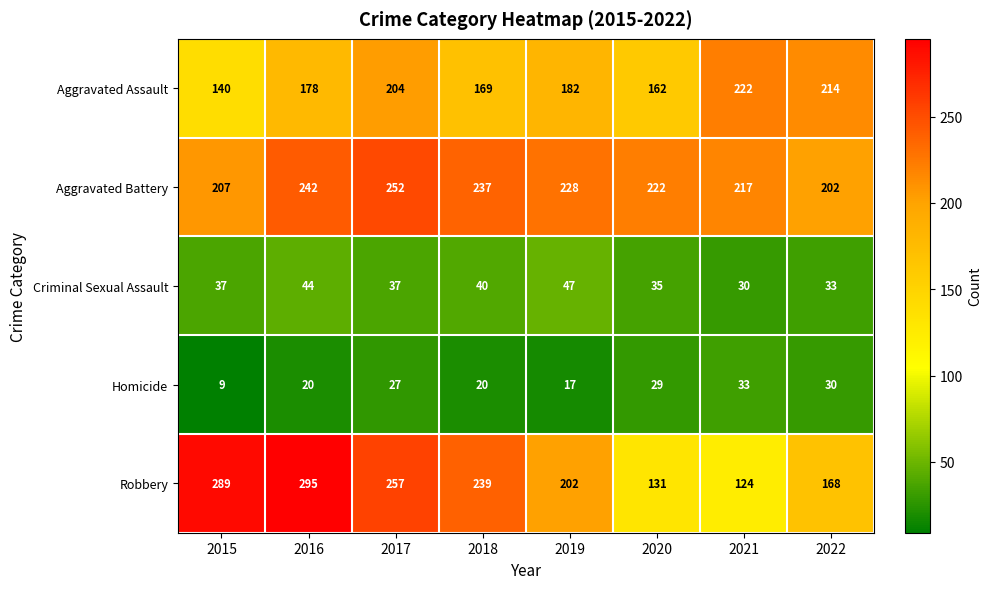

What is the approximate value of Criminal Sexual Assault at 2018, to the nearest 5?

40